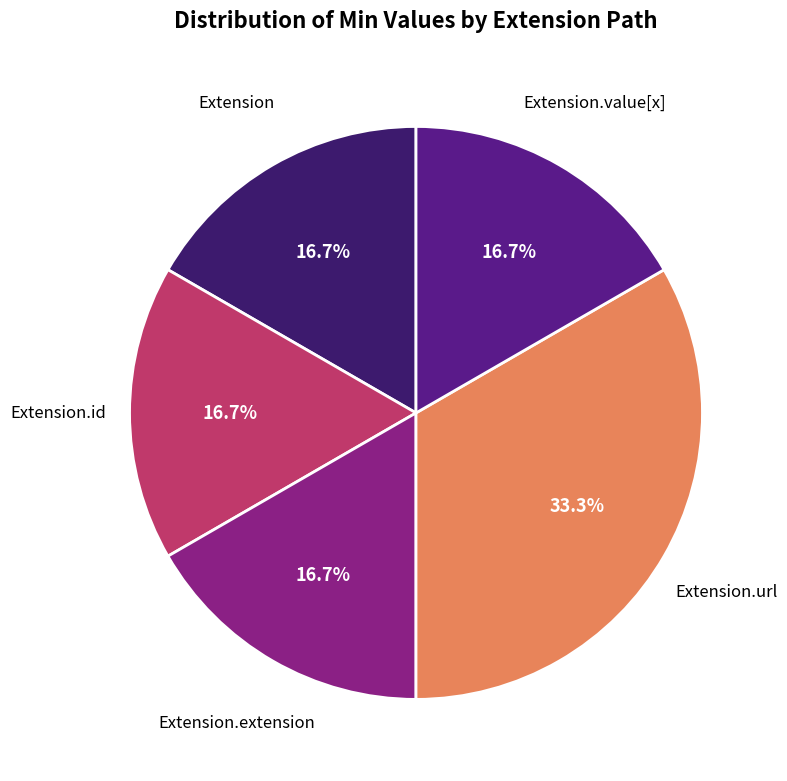

To the nearest percent, what is the difference between the largest and smallest slice percentages?

17%